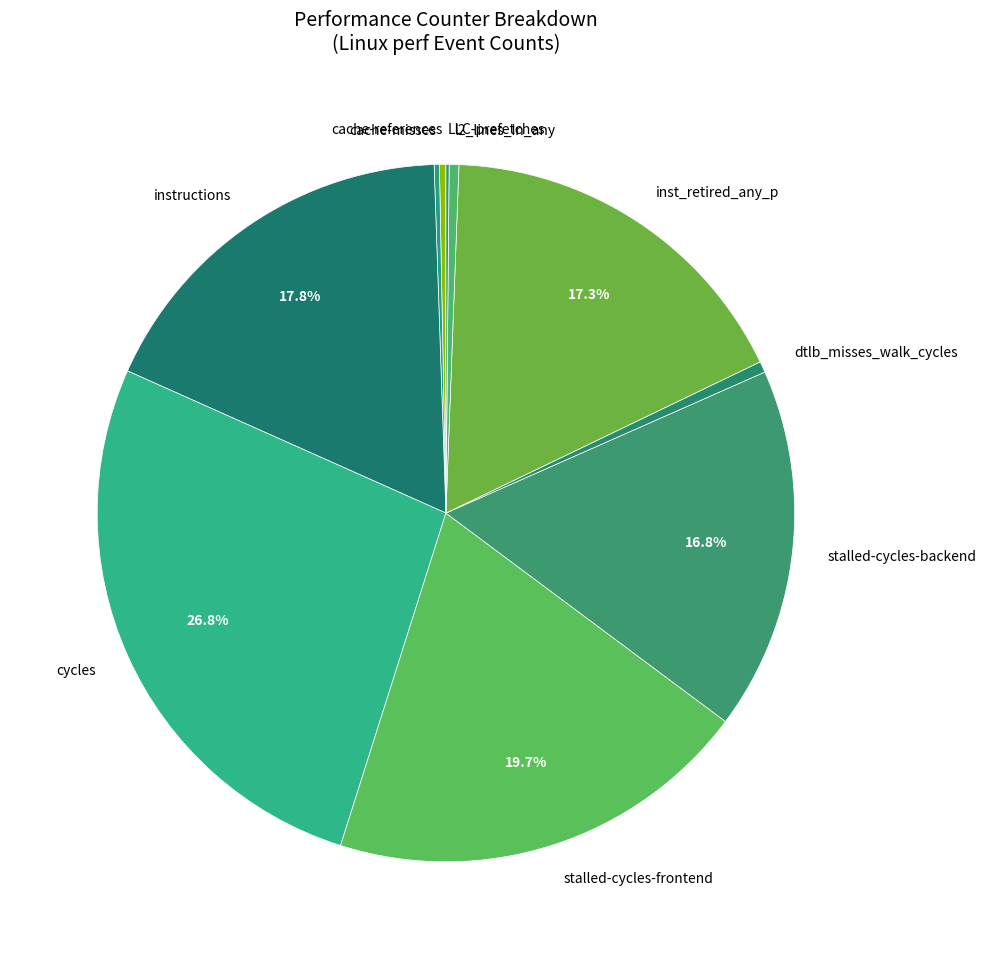

What is the ratio of the value at stalled-cycles-frontend to the value at instructions?

1.1